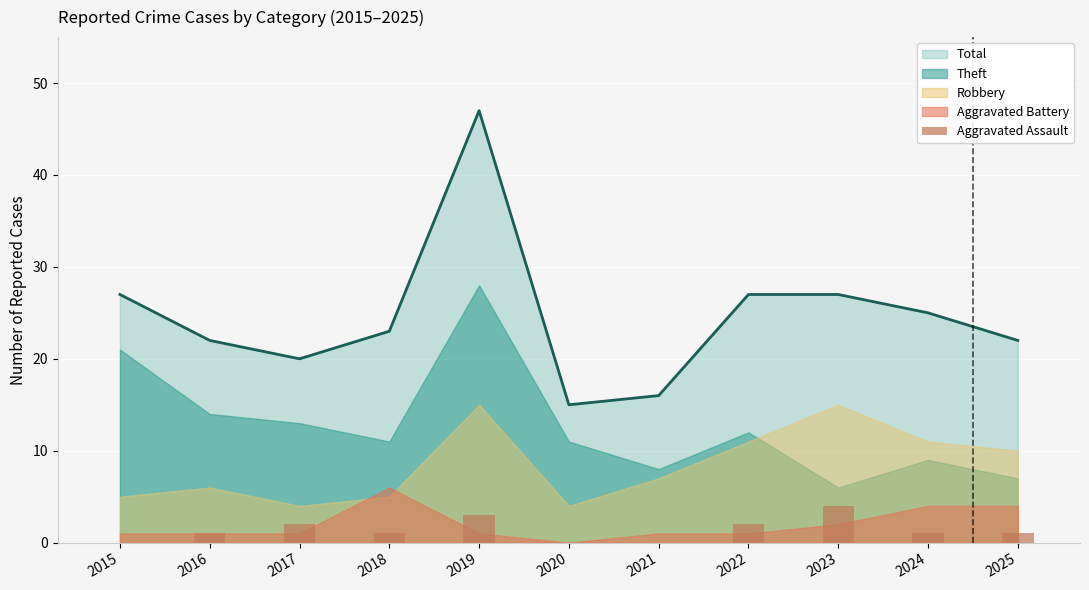

Which label corresponds to the smallest value in the chart?

2015